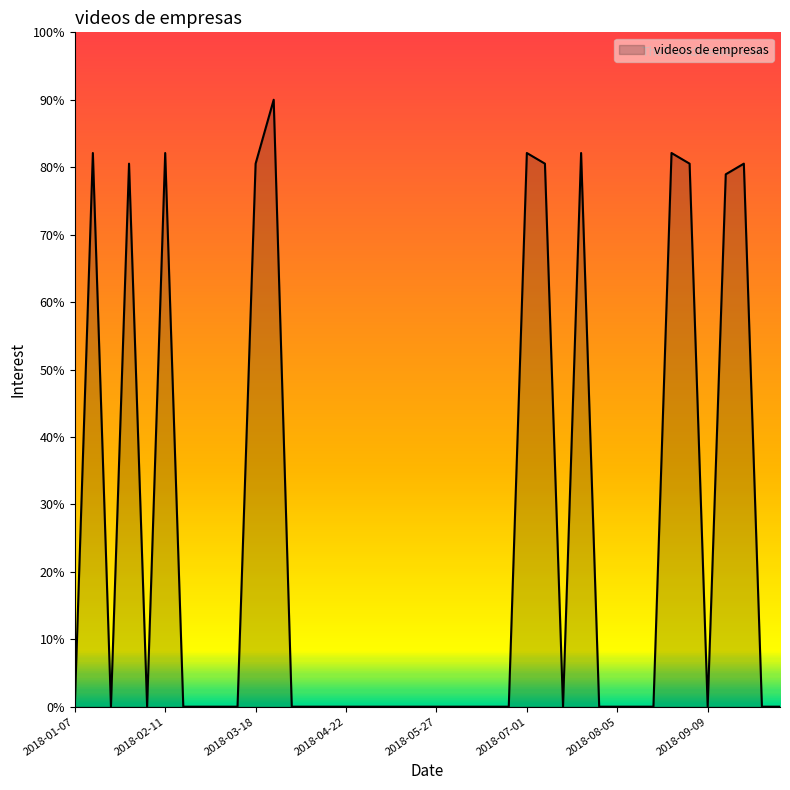

What is the maximum value shown in the chart?

90.0